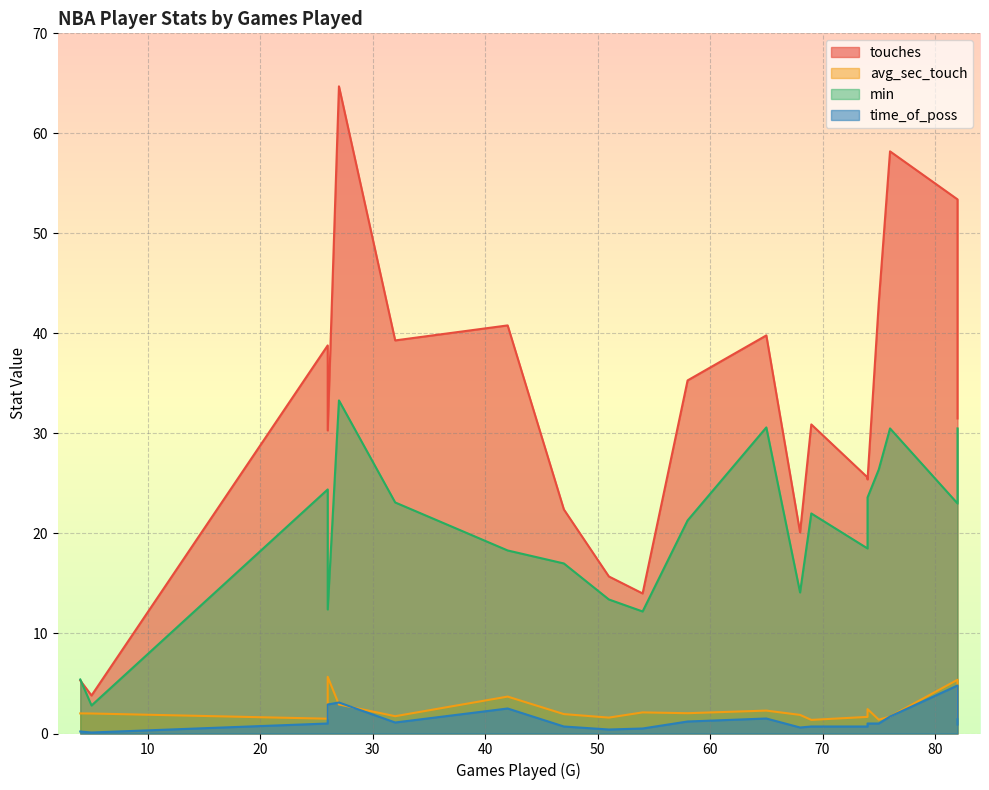

How many data points in avg_sec_touch are less than 2?

10